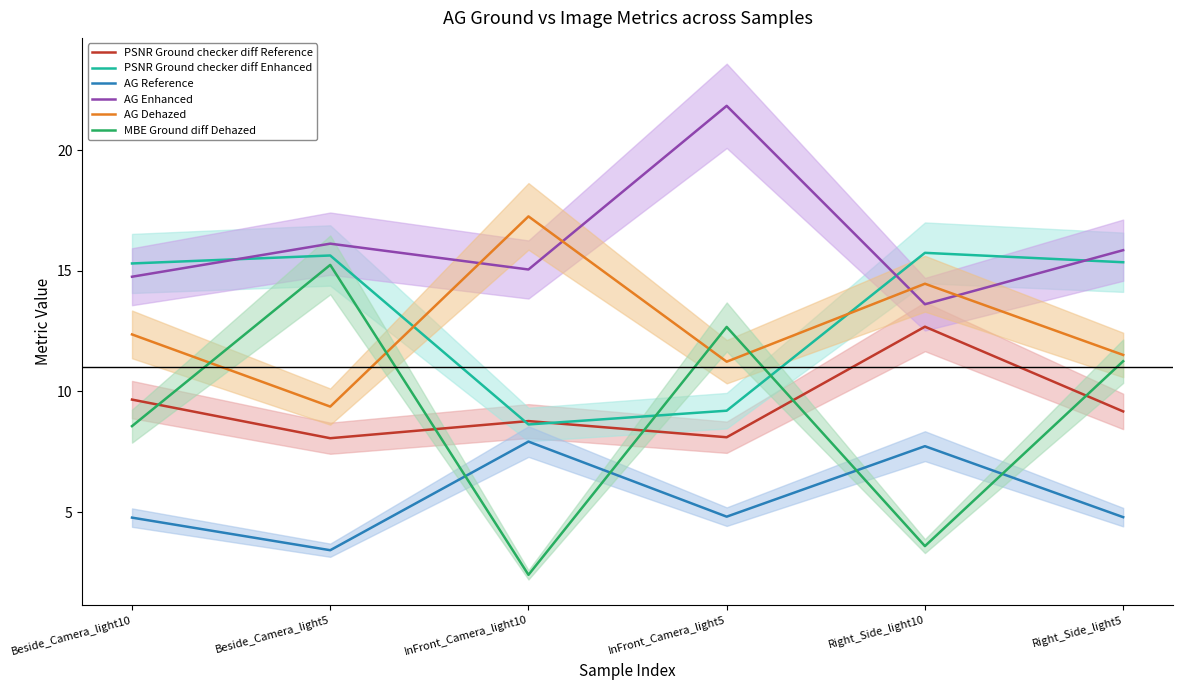

At which category does the chart reach its peak across all series?

InFront_Camera_light5